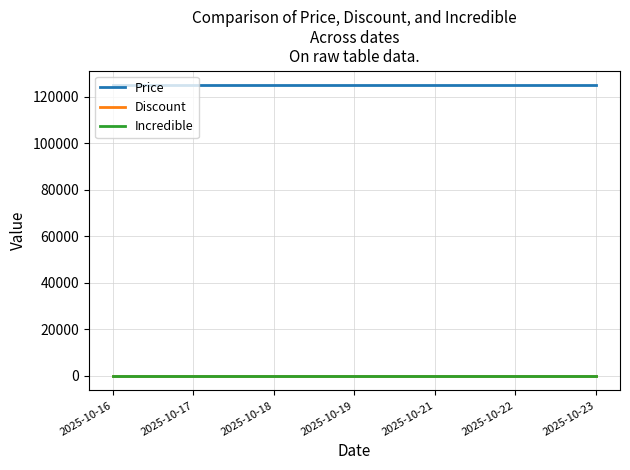

True or false: Discount and Price intersect in this chart.

False